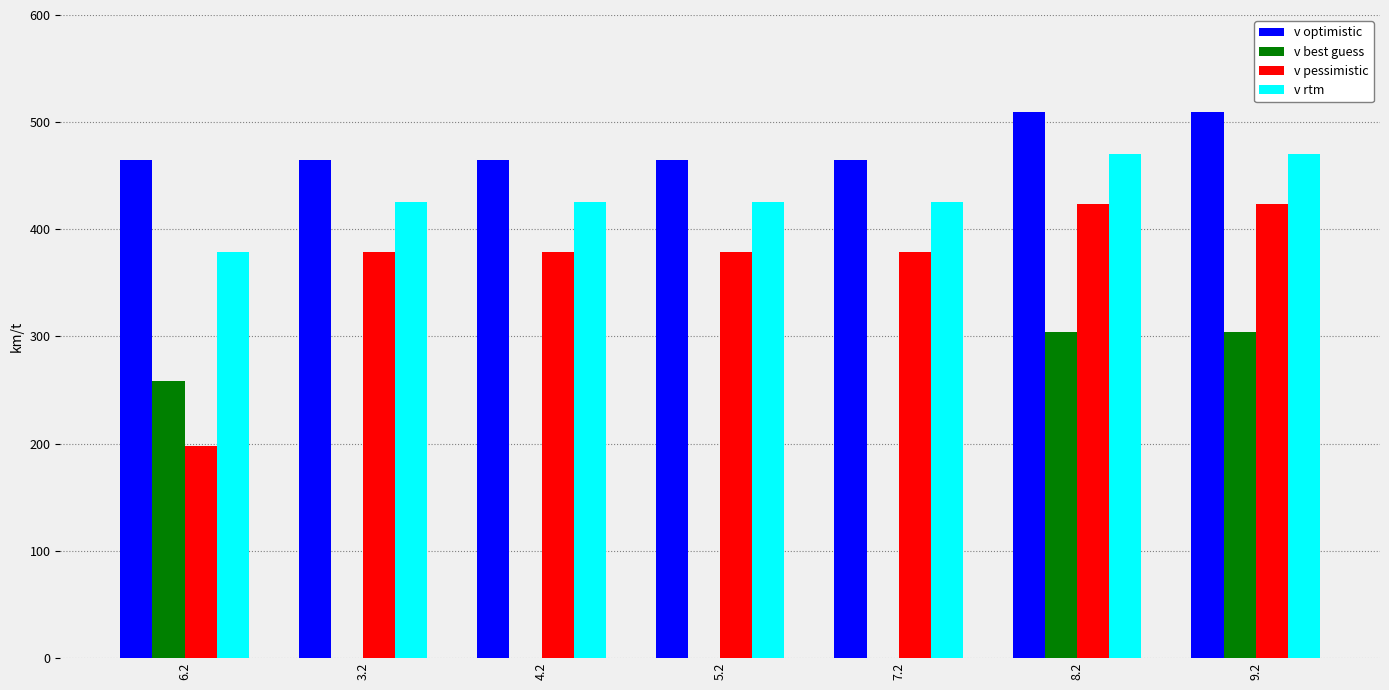

What is the maximum value shown in the chart?

509.6